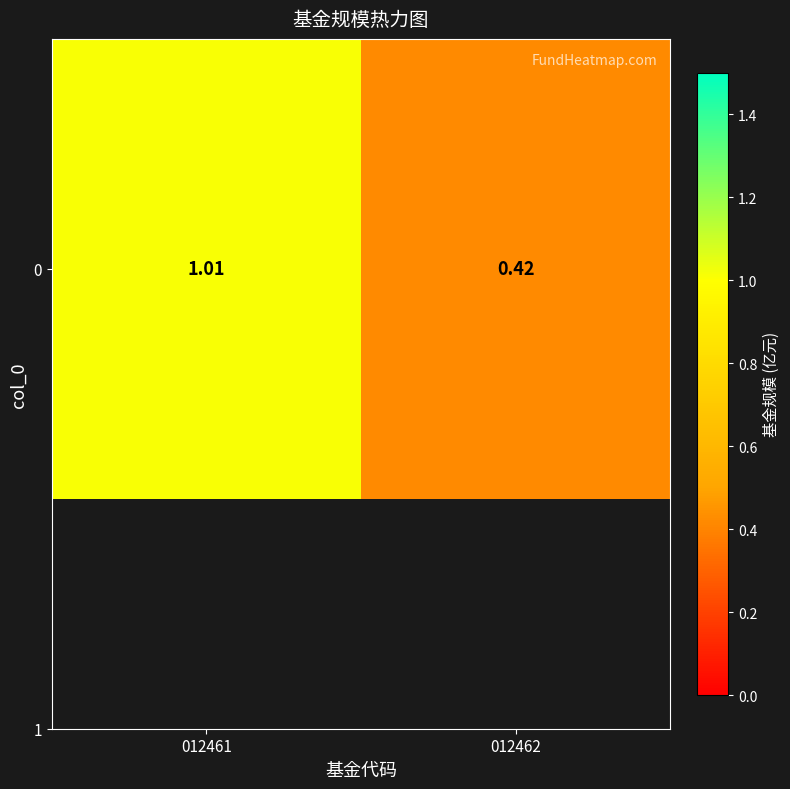

Reading right to left, extract all data points from this chart.

012462=0.4	012461=1.0